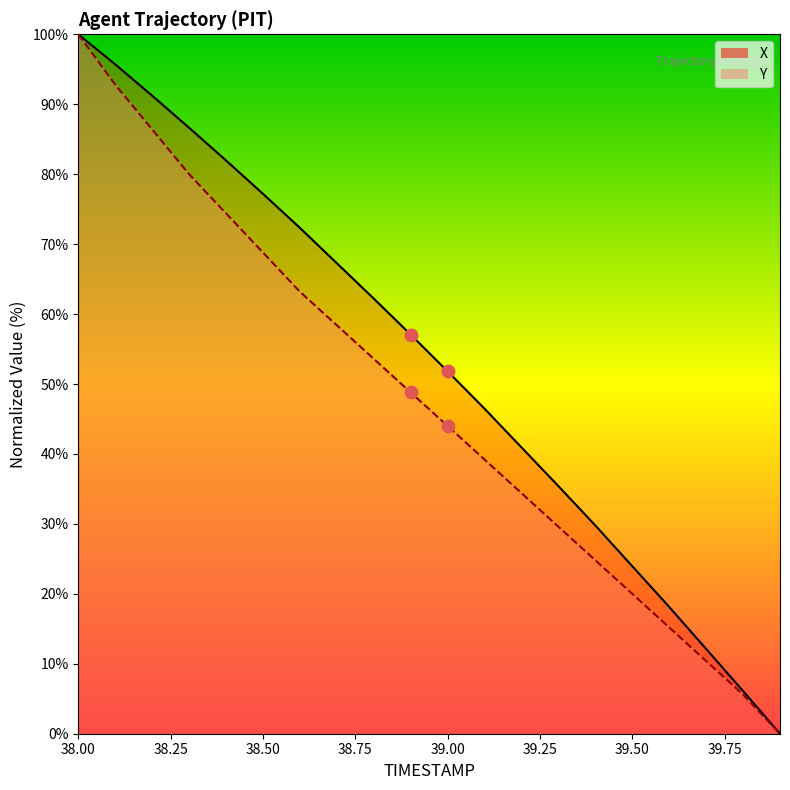

What is the total value across all series at 39.3?

65.0